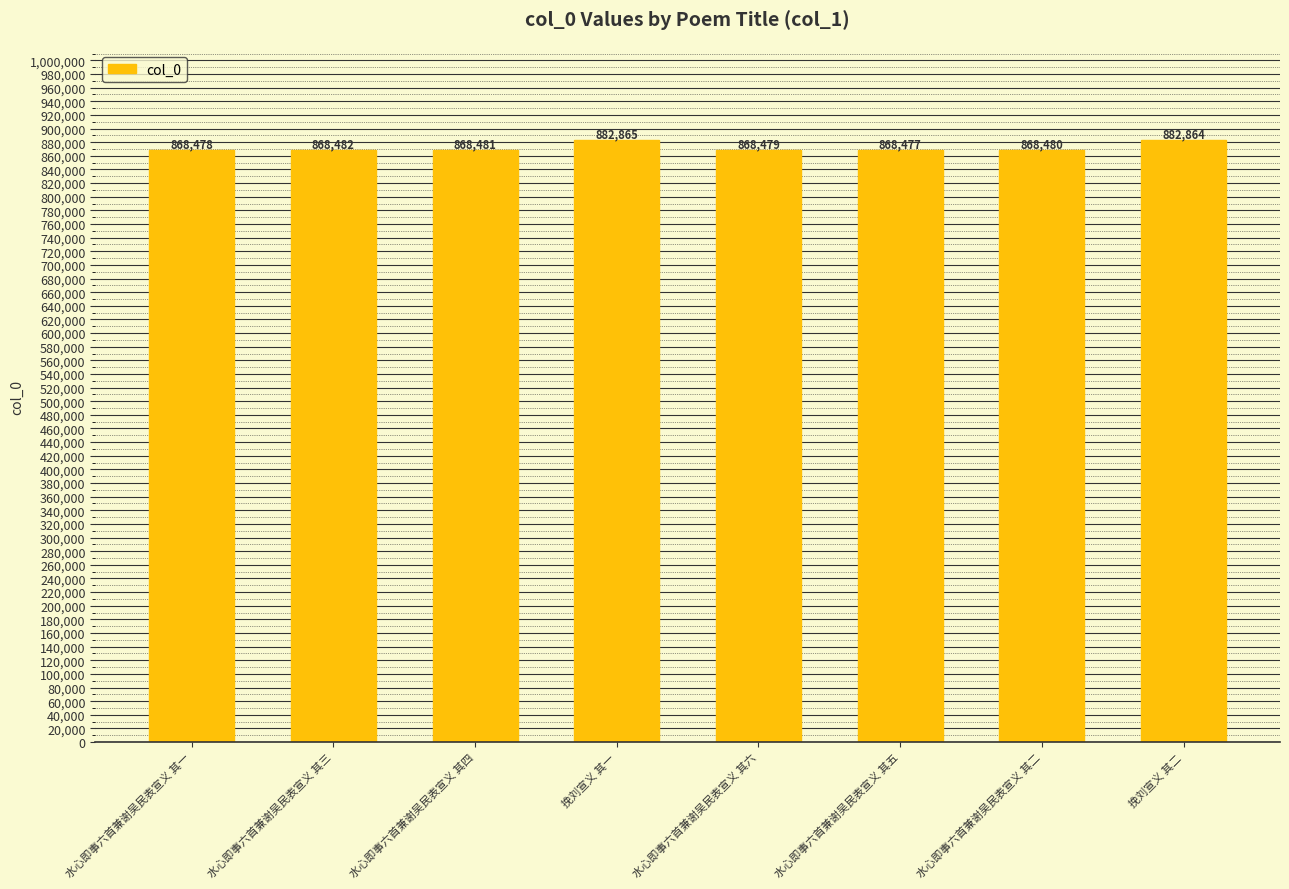

What is the average value?

872076